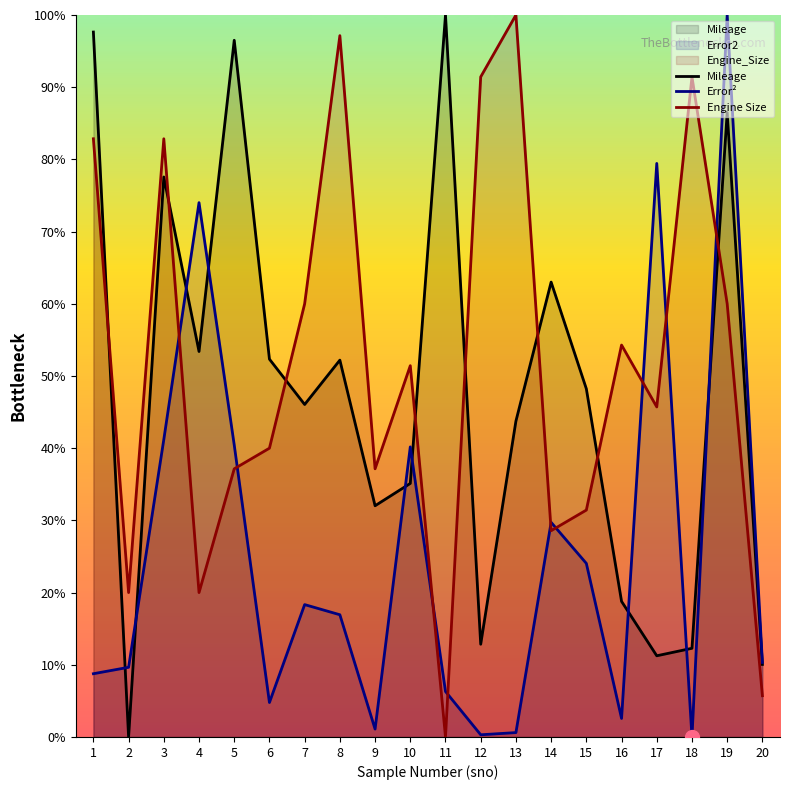

Rank the categories by Mileage value from highest to lowest.

11, 1, 5, 19, 3, 14, 4, 6, 8, 15, 7, 13, 10, 9, 16, 12, 18, 17, 20, 2